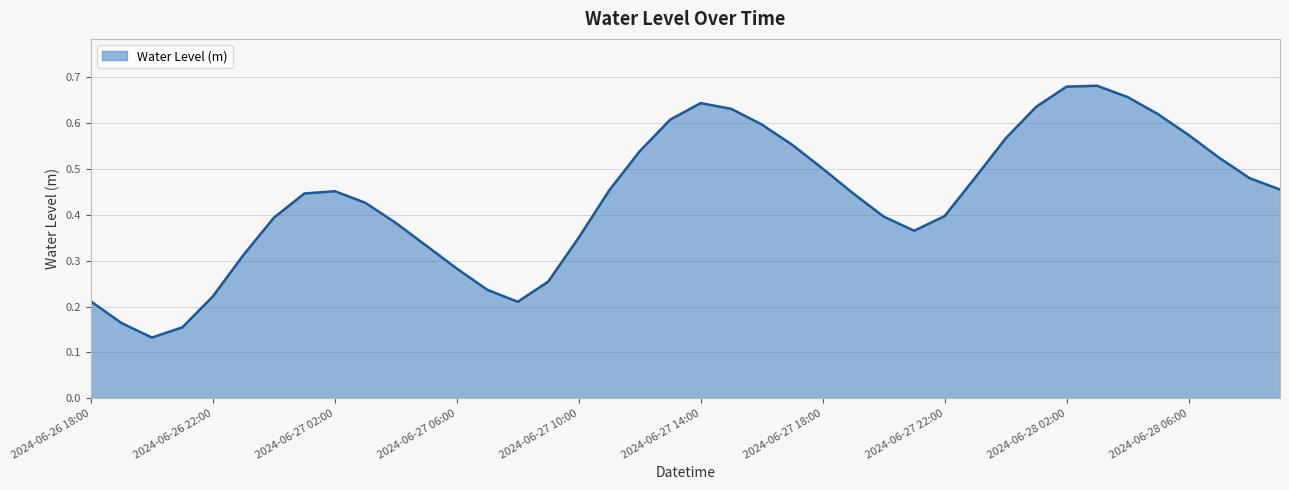

What is the greatest value displayed?

0.7